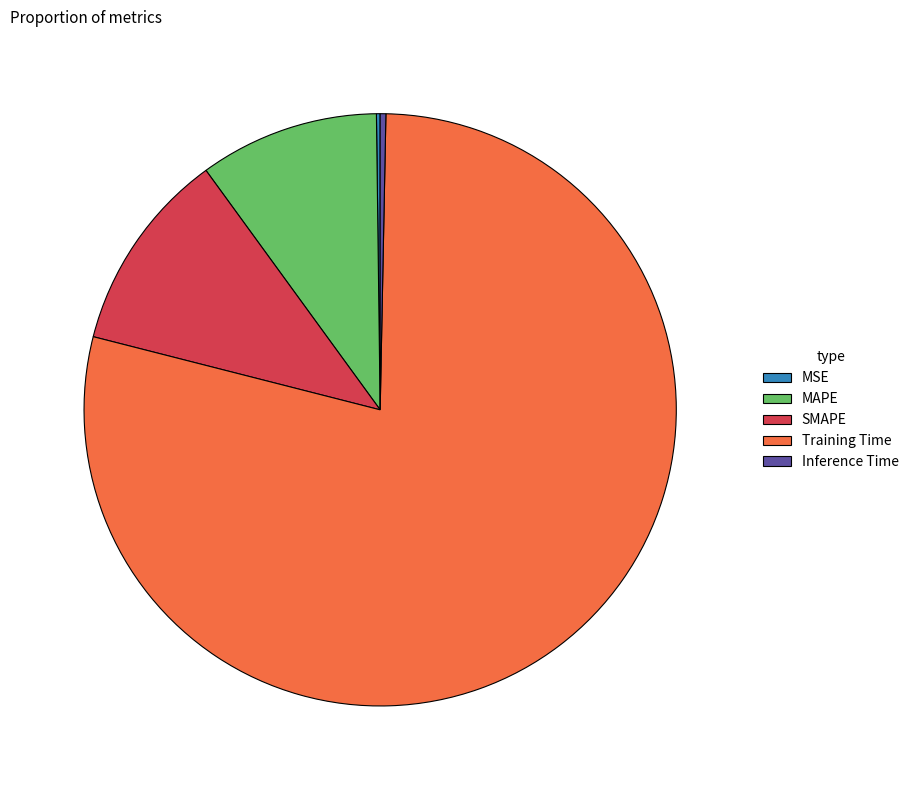

Combined, do SMAPE and Inference Time account for over 50%?

No